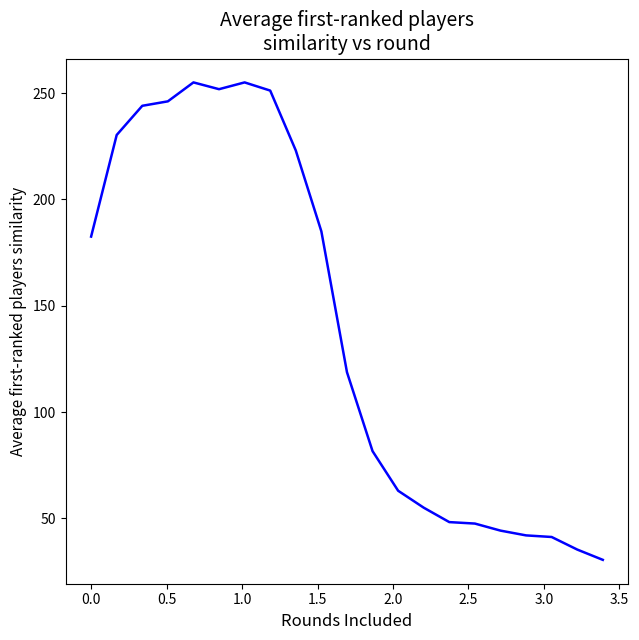

What is the difference between the maximum and minimum values?

224.5